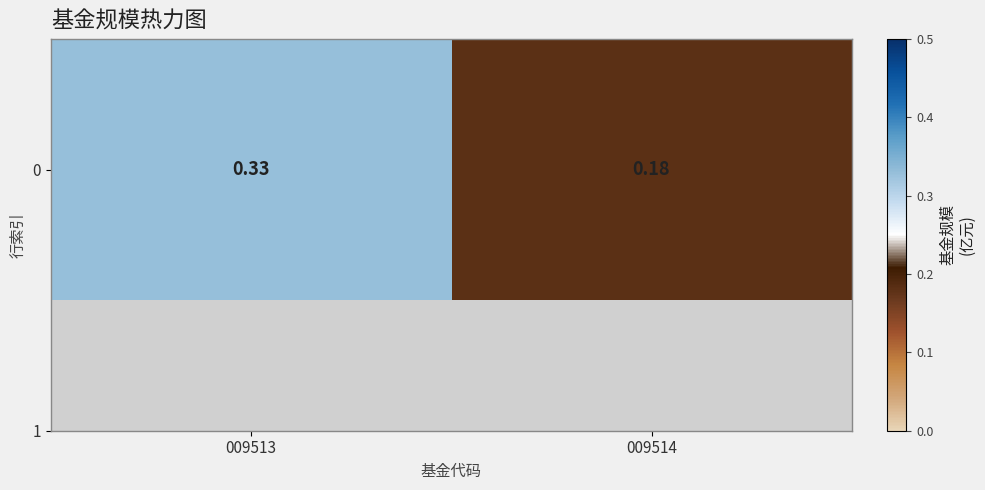

Which label corresponds to the smallest value in the chart?

009514